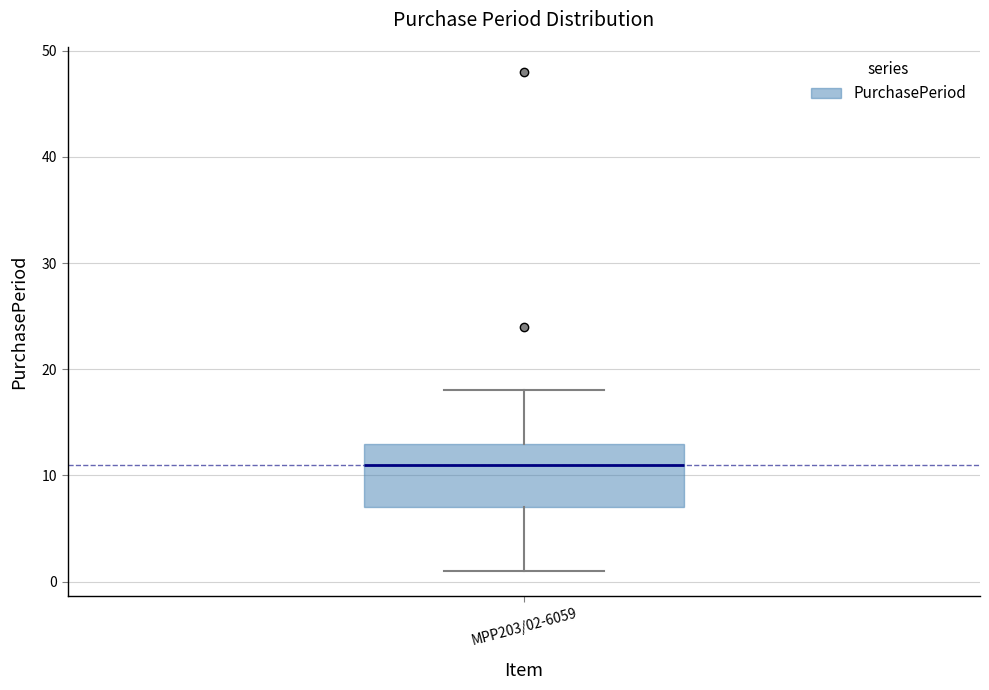

Where does the upper whisker of the box for MPP203/02-6059 end on the y-axis? The values are not printed on the chart, so give them approximately, as read against the axis.

18